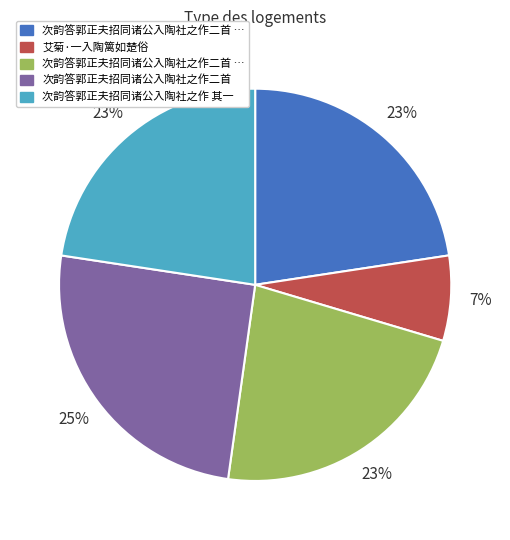

Is there any slice that represents more than half of the pie?

No